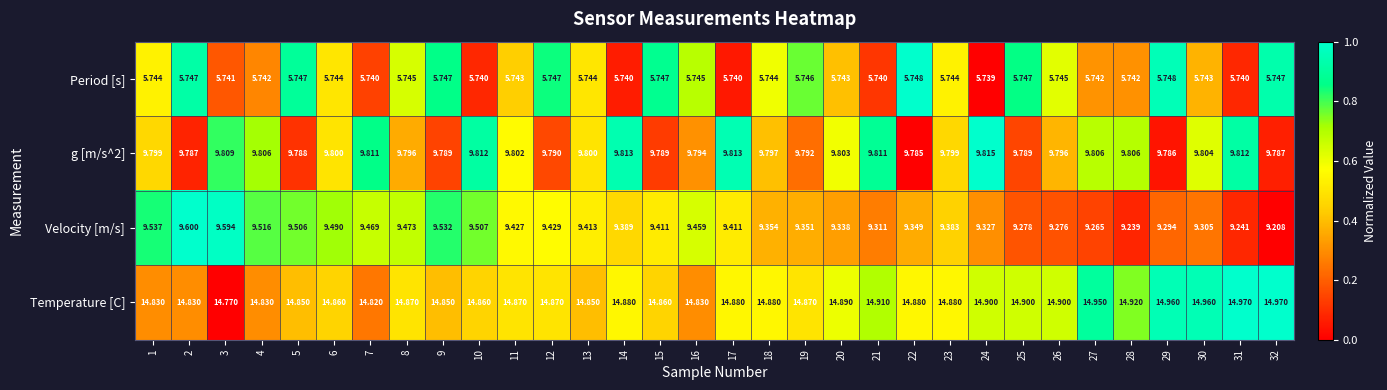

Between 13 and 31, which series saw the biggest shift?

Velocity [m/s]